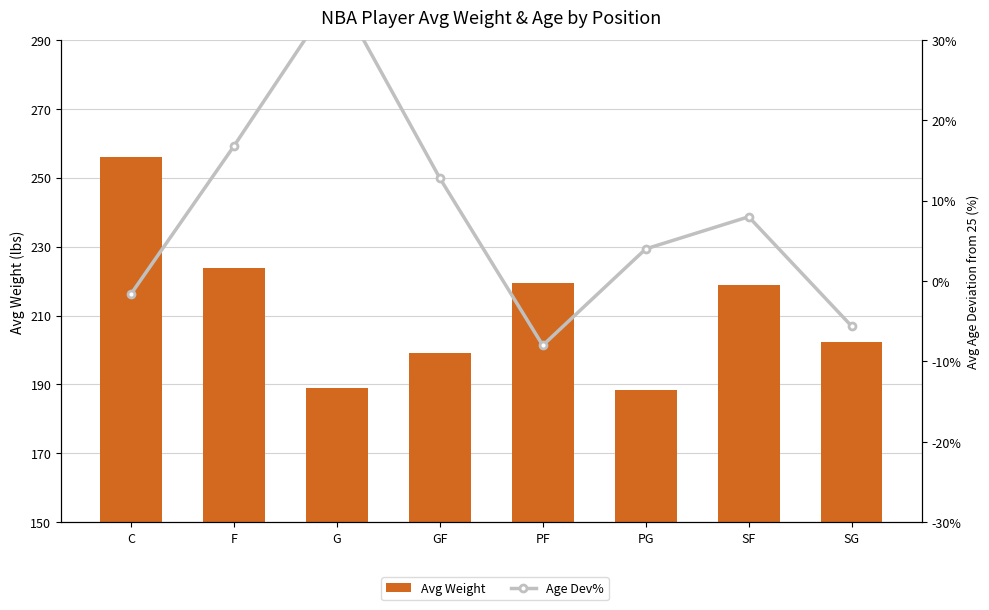

At which category is the sum across all series the highest?

C